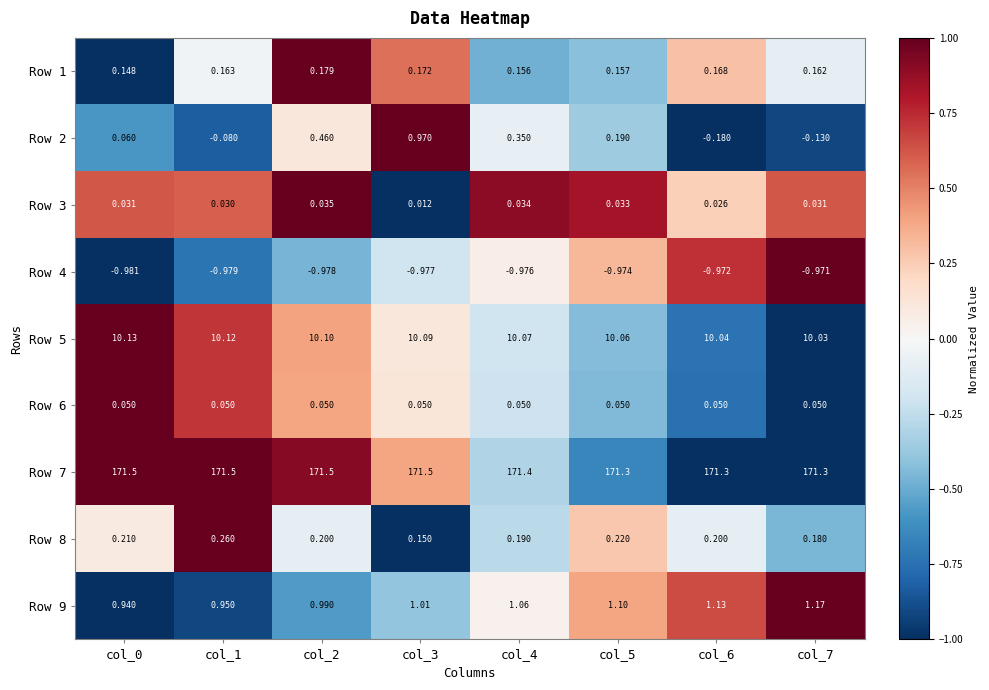

Between col_2 and col_6, which series saw the biggest shift?

Row 2